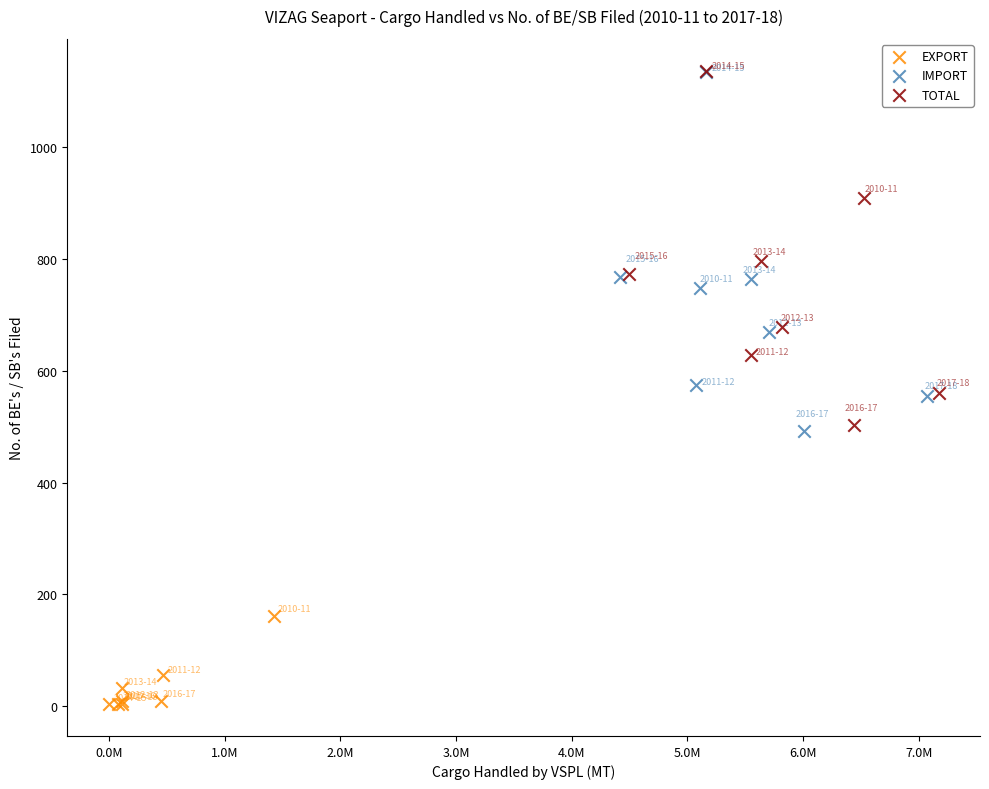

Which series reaches the minimum Y coordinate?

EXPORT